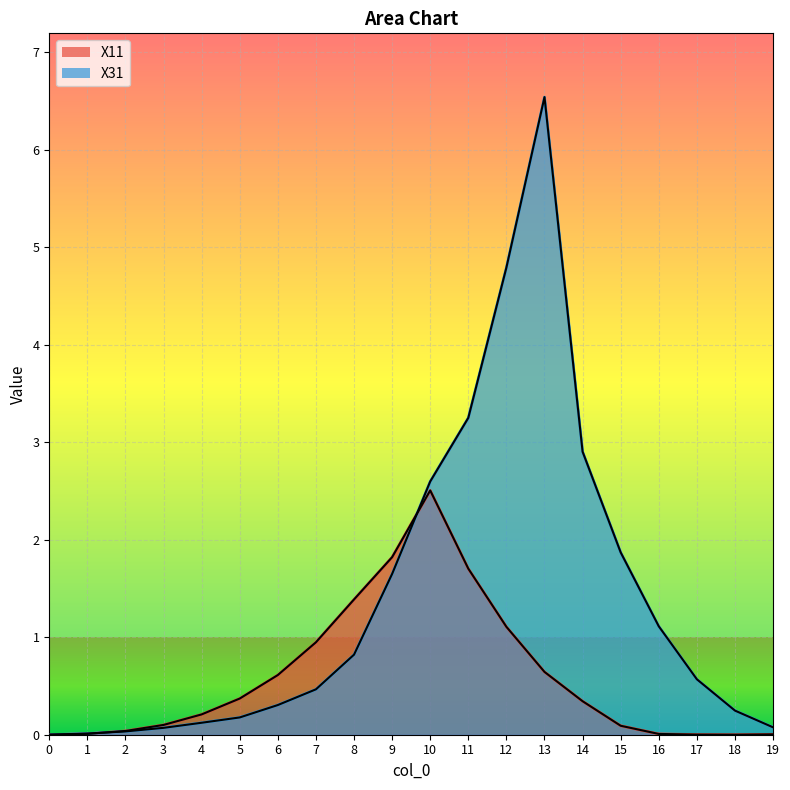

List the series in order of their overall mean, highest first.

X31, X11